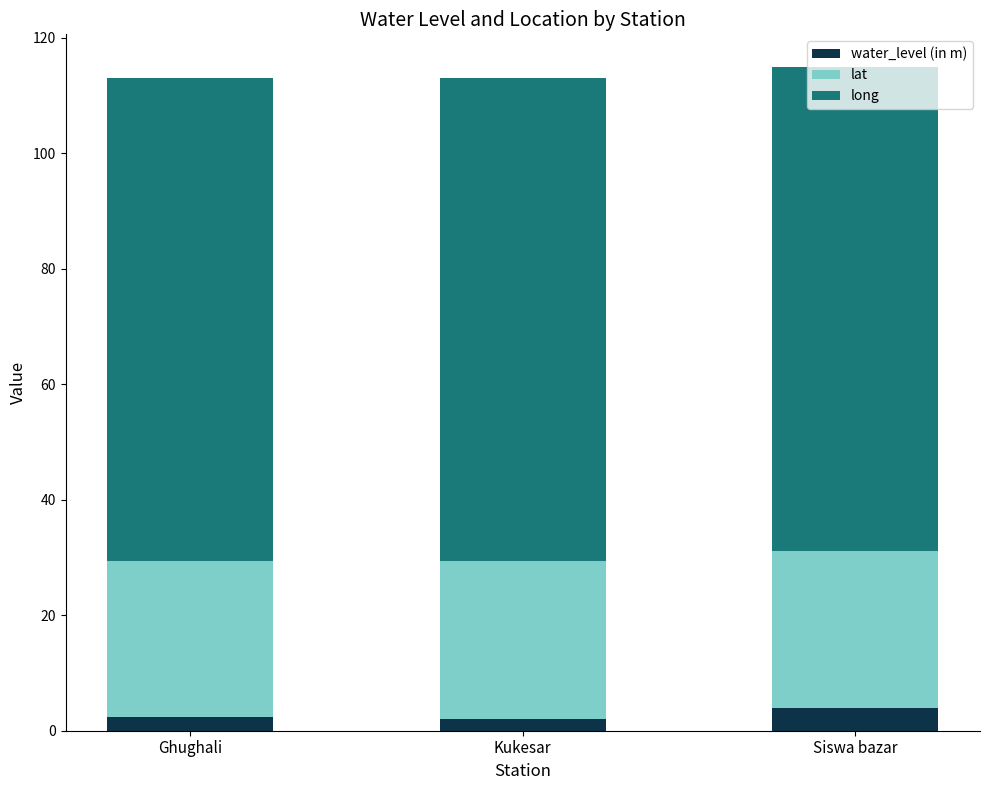

True or false: water_level (in m) has a value of 2.3 at Ghughali.

True